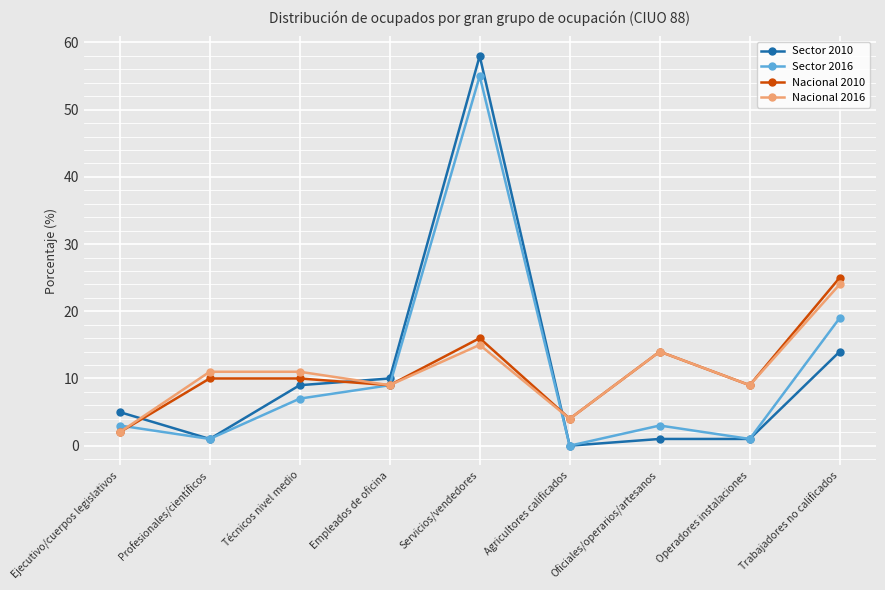

Is the value of Sector 2010 at Operadores instalaciones greater than the value of Nacional 2016 at Técnicos nivel medio?

No